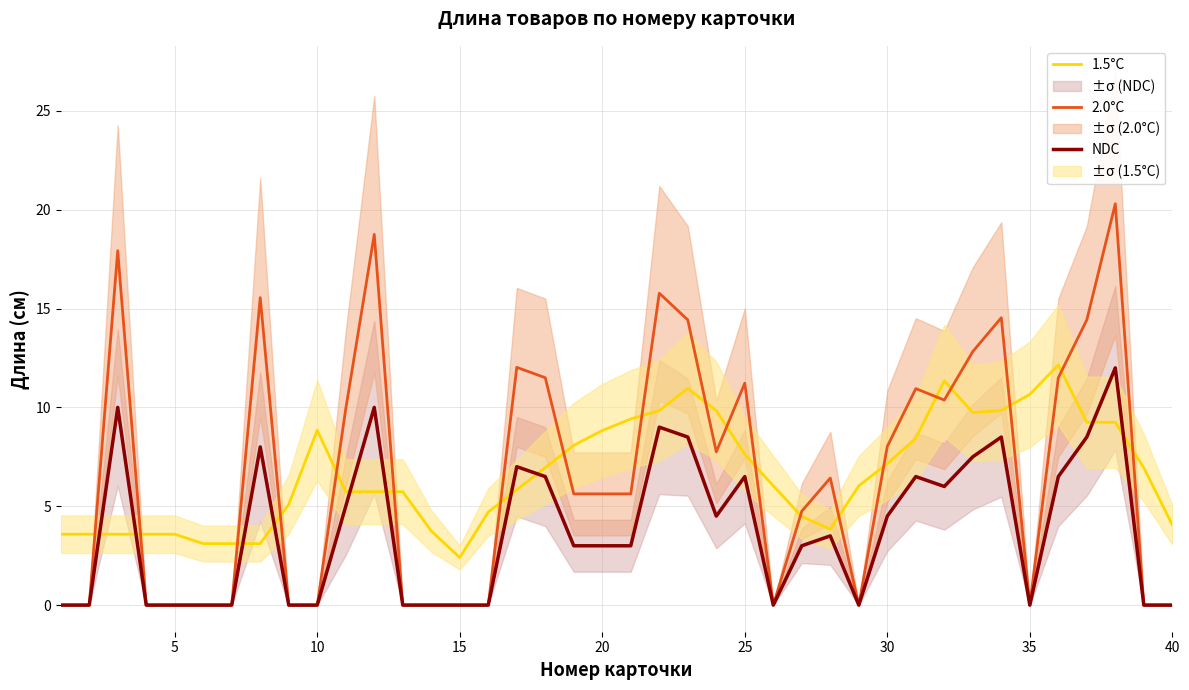

What value does the 1.5°C series have at 20?

8.8